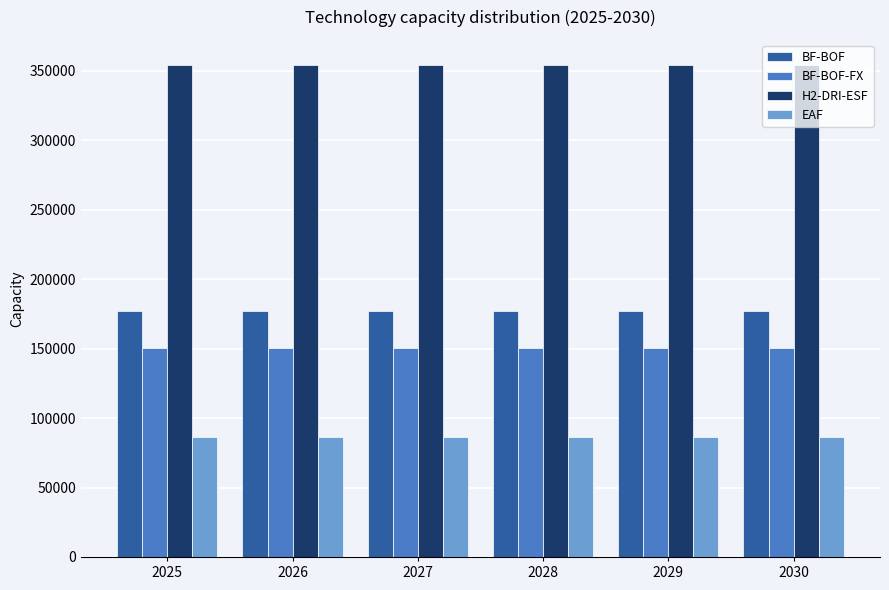

How many groups of bars are there?

6